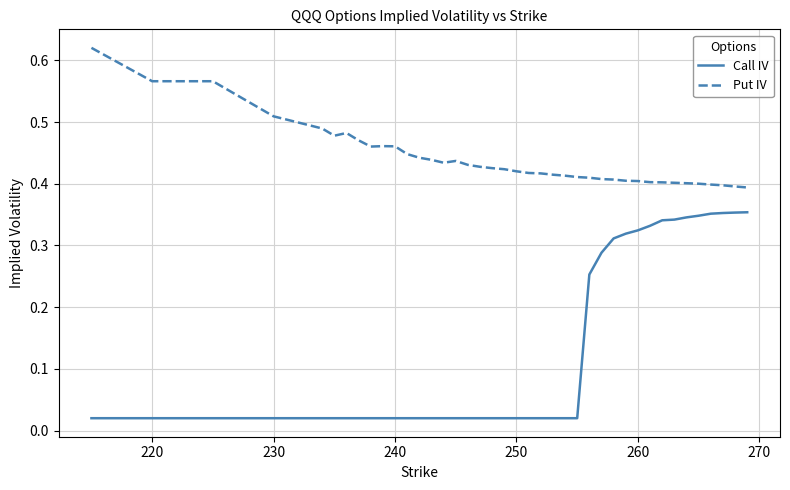

Rank the series by their maximum value, from highest to lowest.

Put IV, Call IV